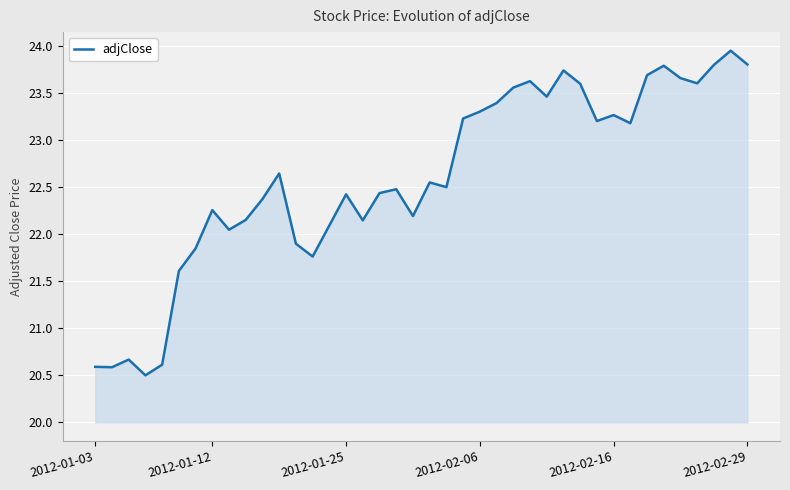

What is the difference between the maximum and minimum values?

3.5